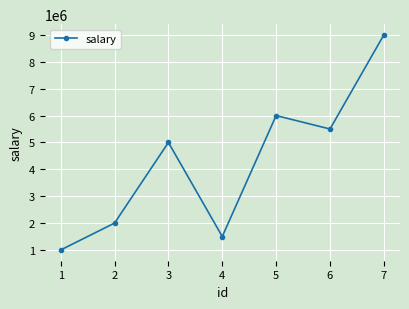

Read the value at 4, to the nearest 50.

1500000